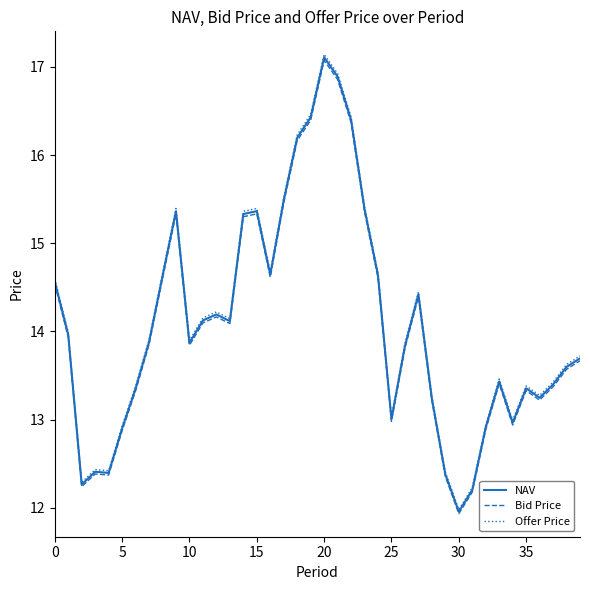

What is the smallest value displayed?

11.9